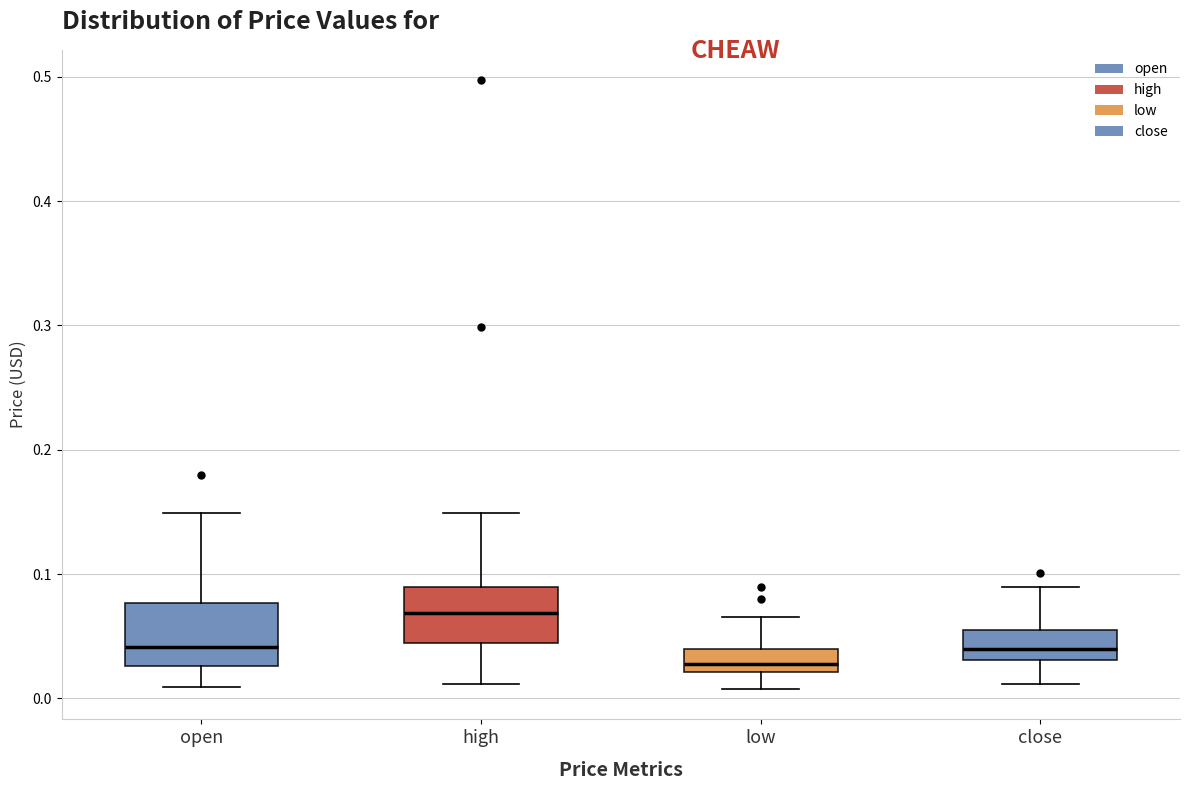

Where is the lower edge of the box for open on the y-axis? The values are not printed on the chart, so give them approximately, as read against the axis.

0.03